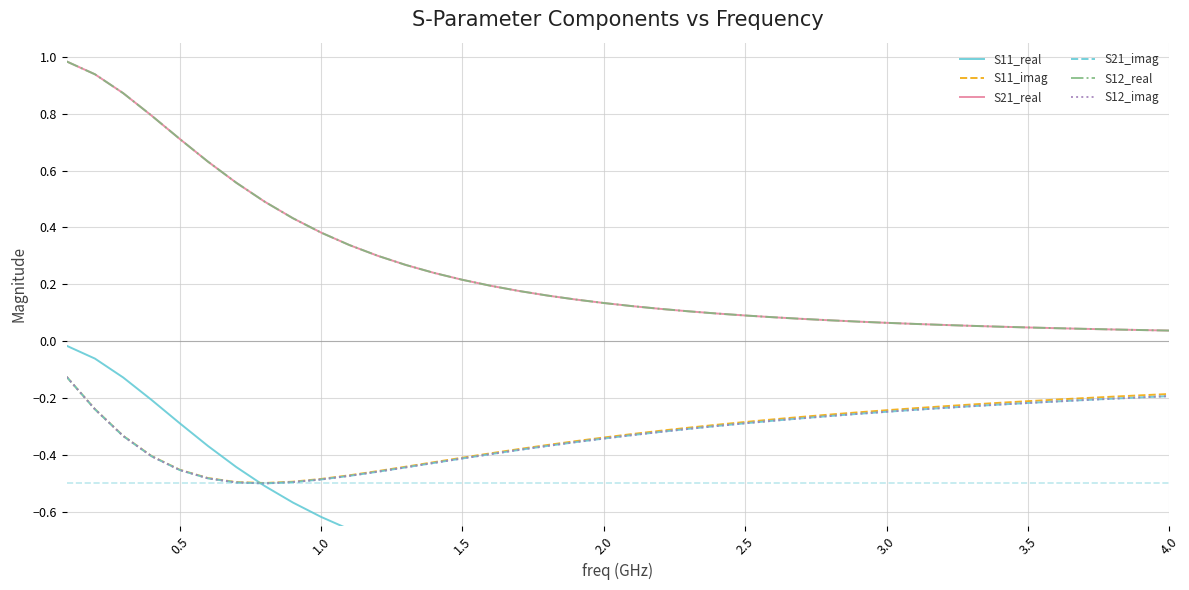

Which series has the largest total across all categories?

S21_real